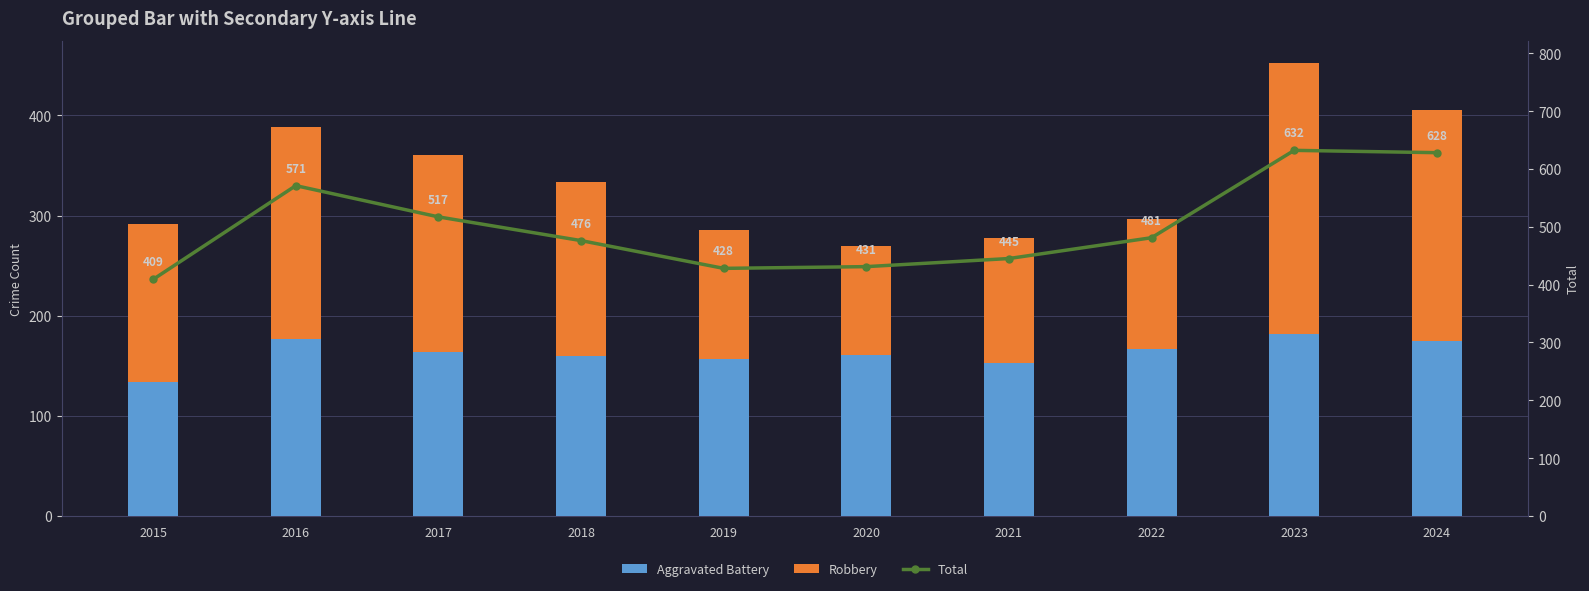

What is the difference between the Total values at 2016 and 2024?

57